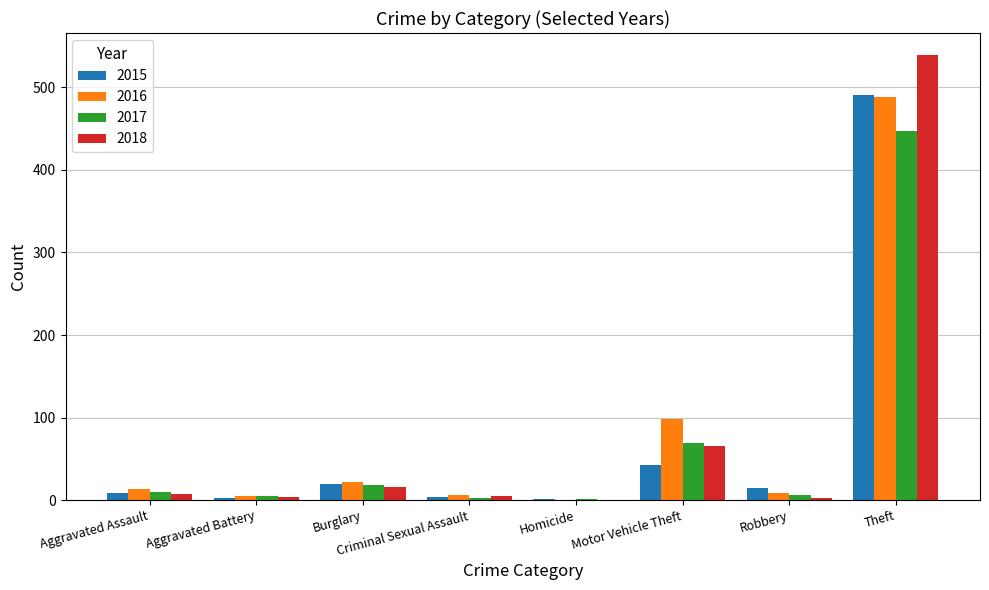

How many distinct data groups are displayed?

4